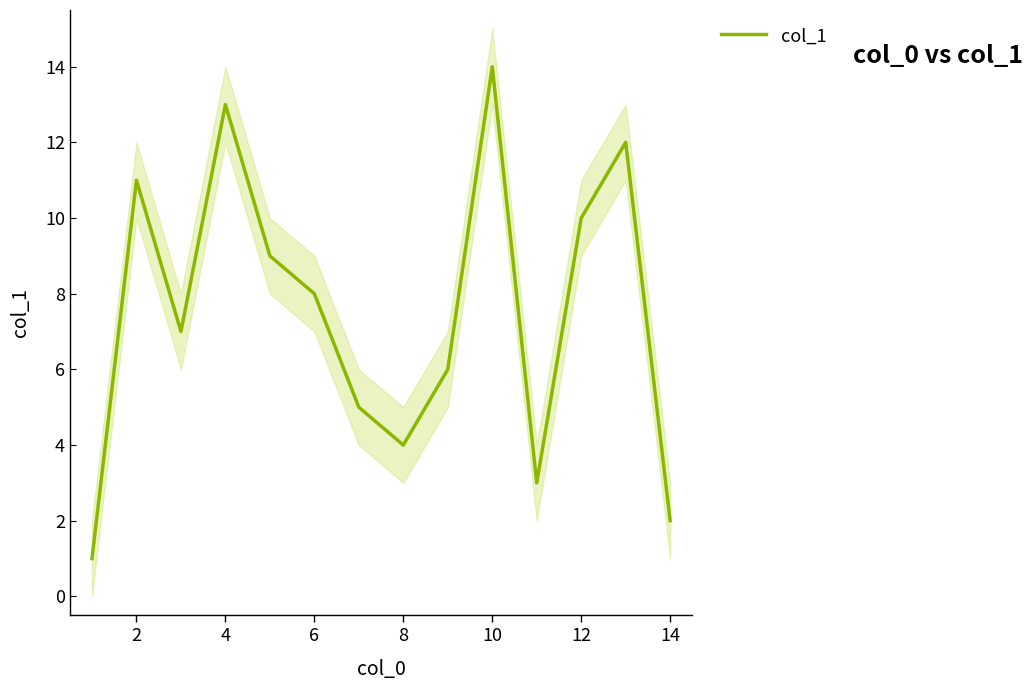

Is this an area chart (filled region under the line)?

No